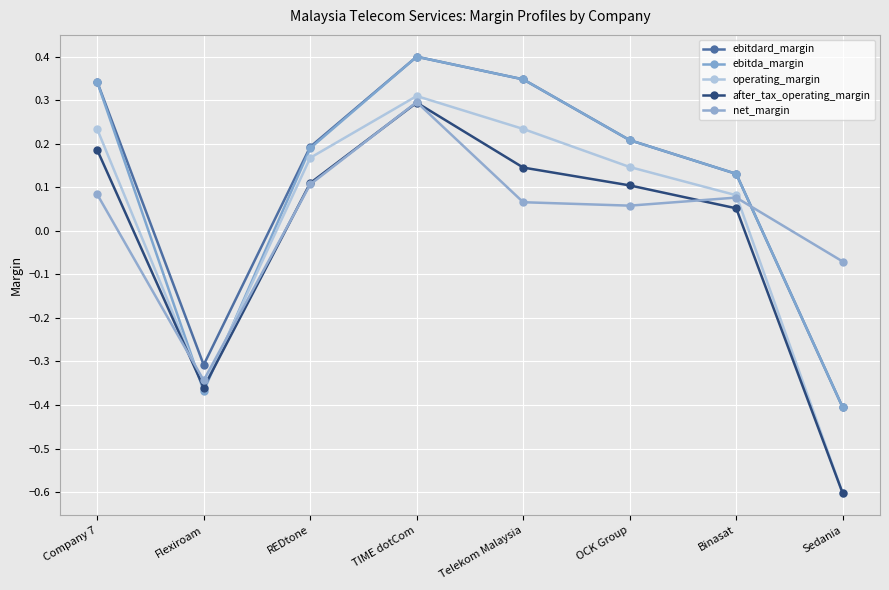

How many data points in ebitdard_margin are above 0?

6